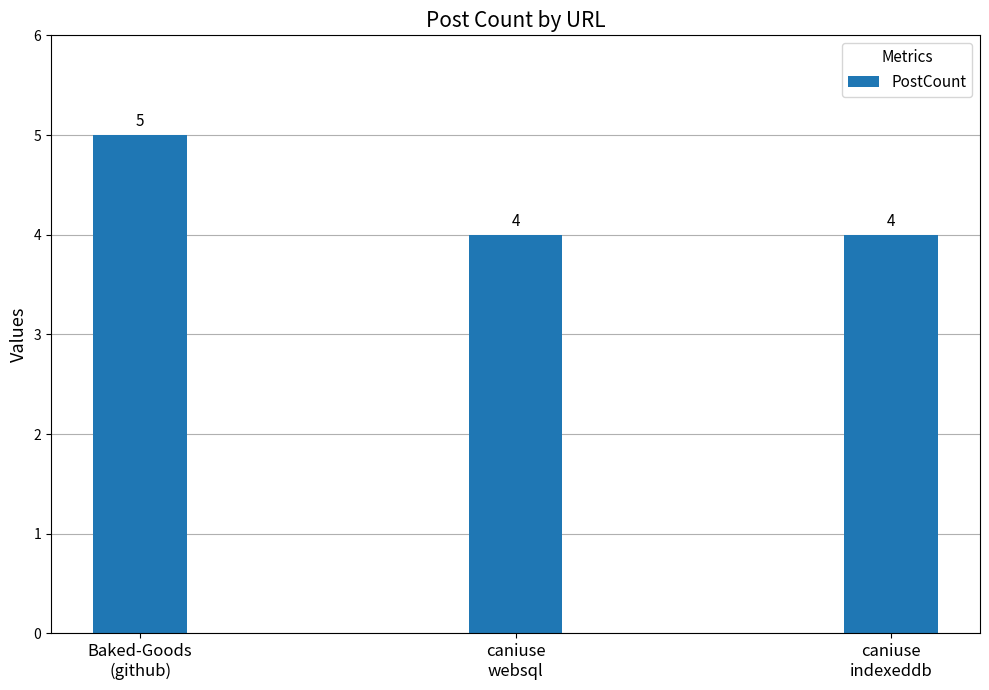

Is it true that the value at caniuse
websql is 2?

False